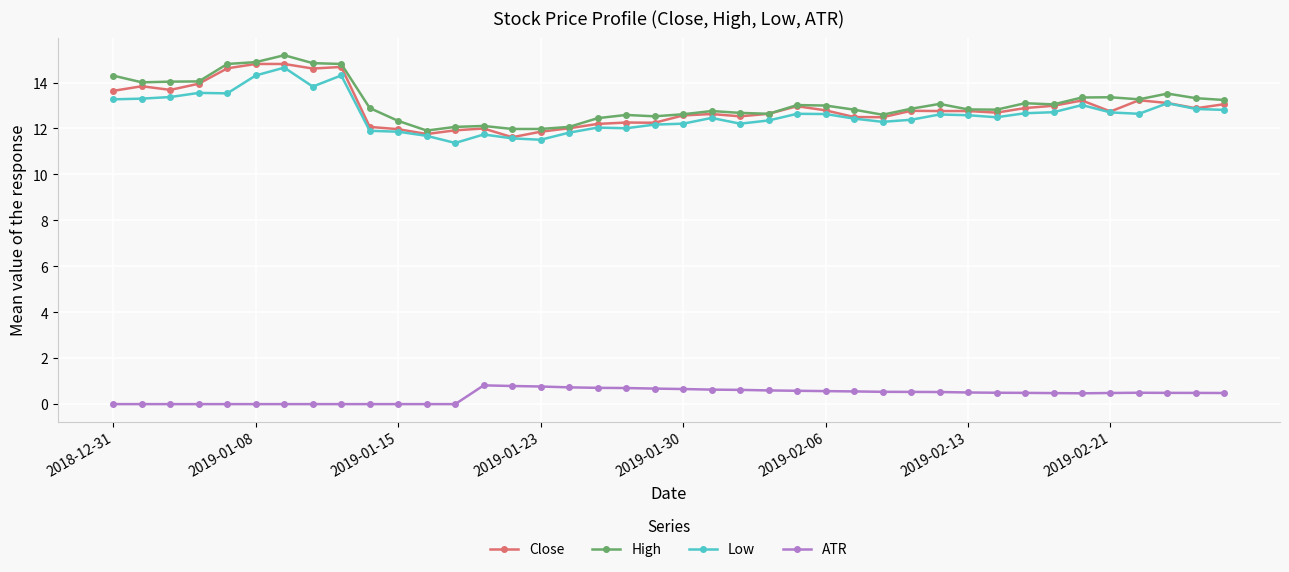

Which series has the largest total across all categories?

High